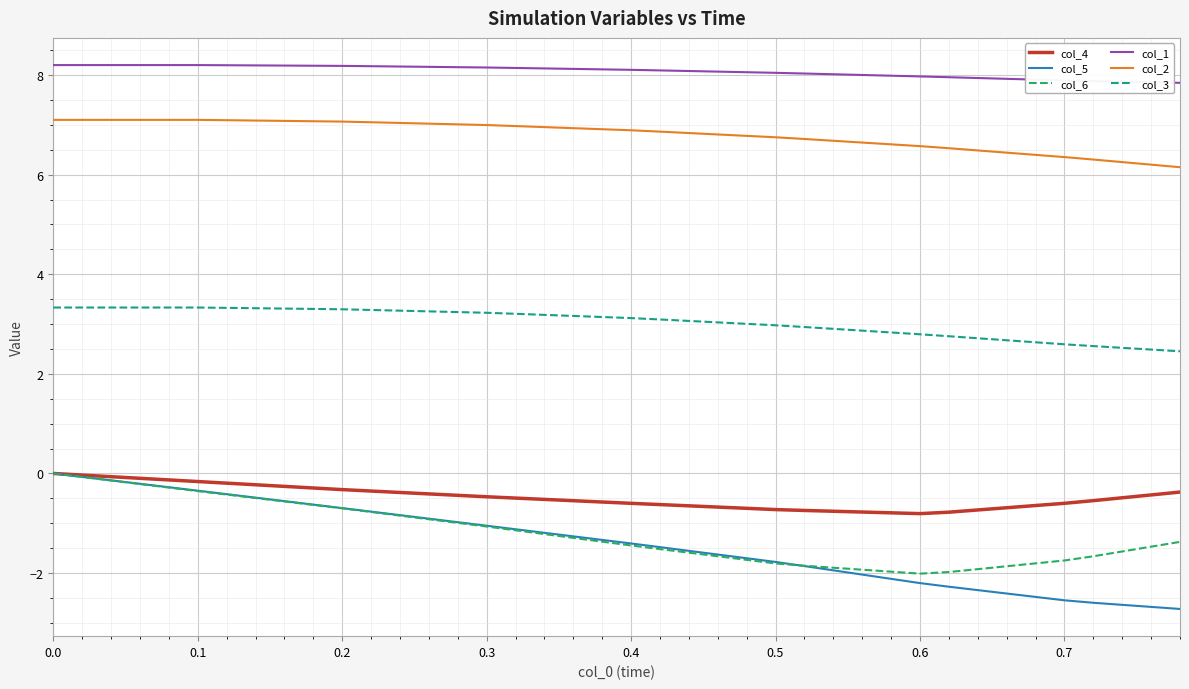

True or false: col_2 and col_3 intersect in this chart.

False